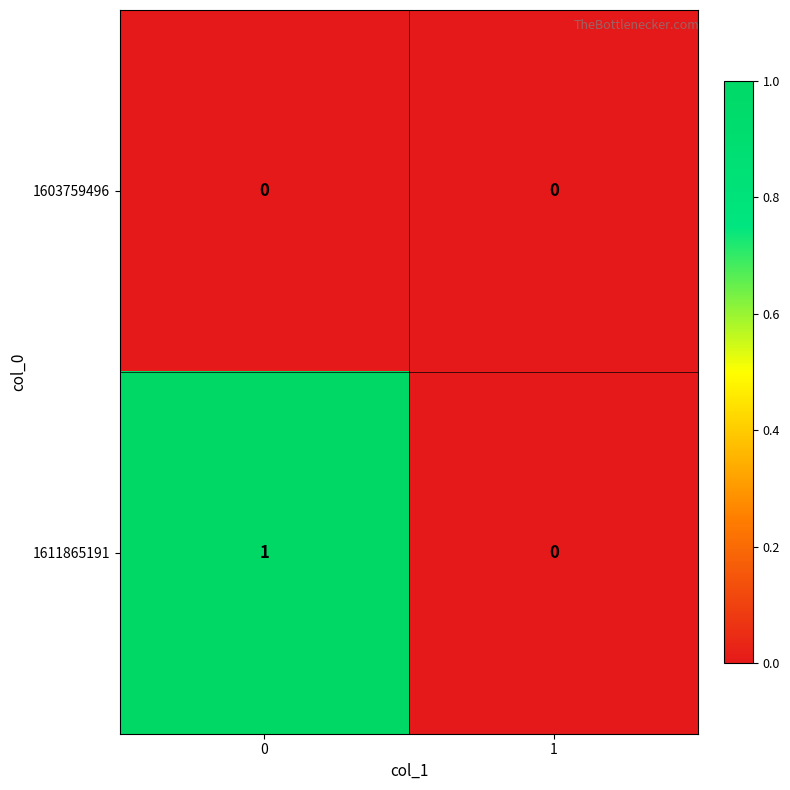

Reading left to right, list all the values displayed in this chart.

1603759496: 0	0
1611865191: 1	0